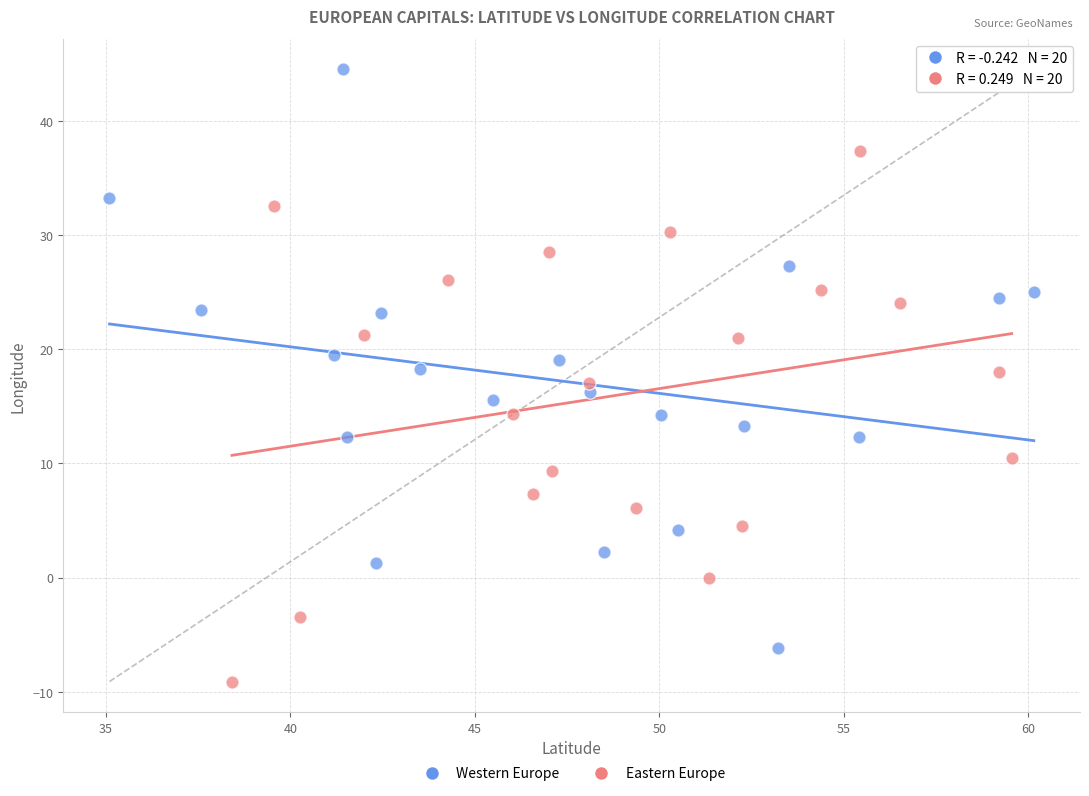

Which series reaches the minimum Y coordinate?

Eastern Europe